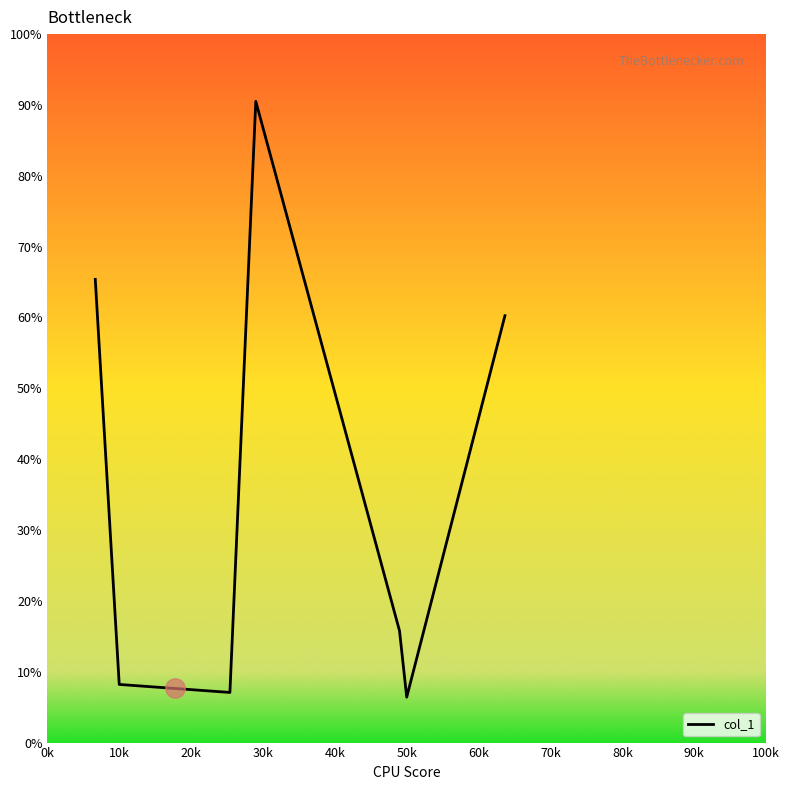

What is the sum of all values?

329.7